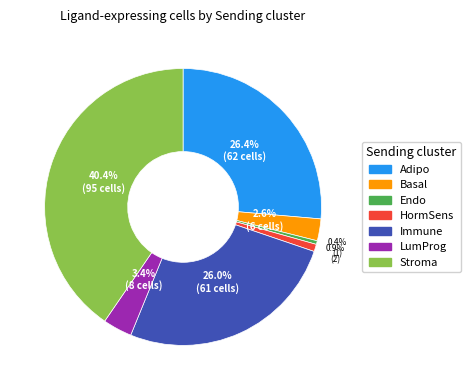

To the nearest percent, what portion does HormSens represent?

1%